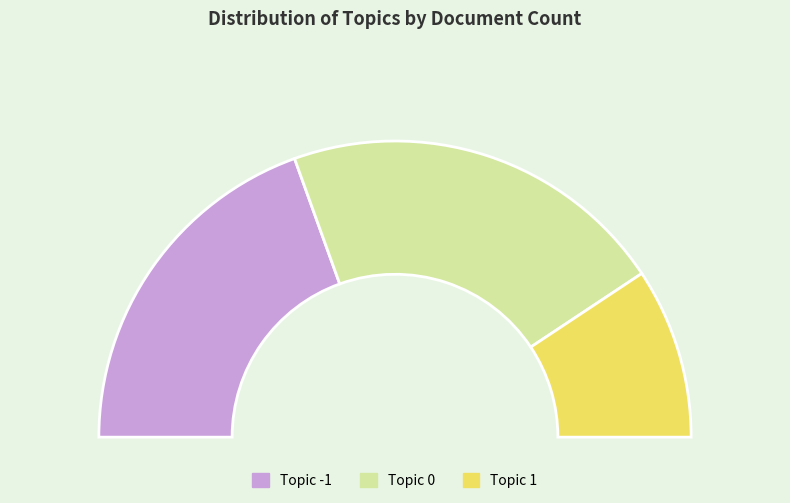

How many segments does this pie chart have?

3